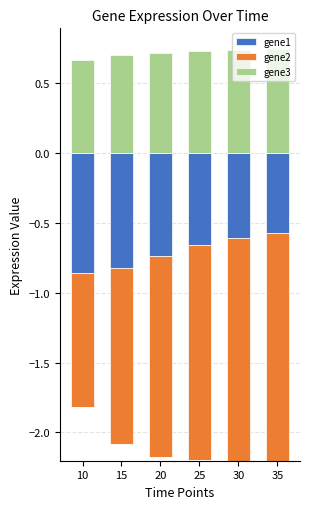

What is the greatest value displayed?

0.7